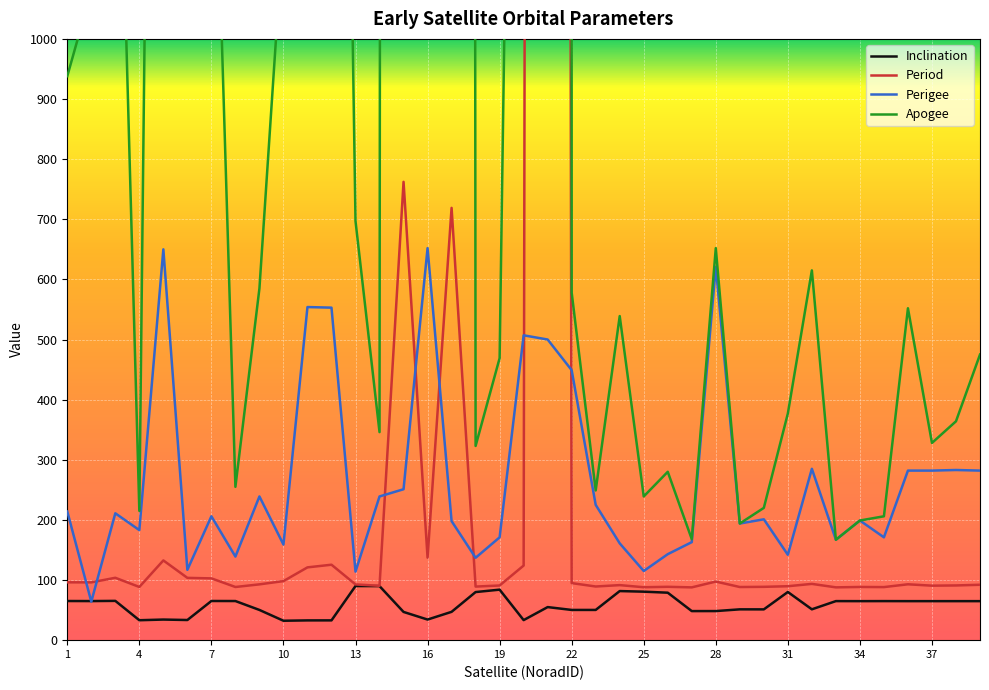

True or false: Inclination has a value of 18.2 at 37.

False